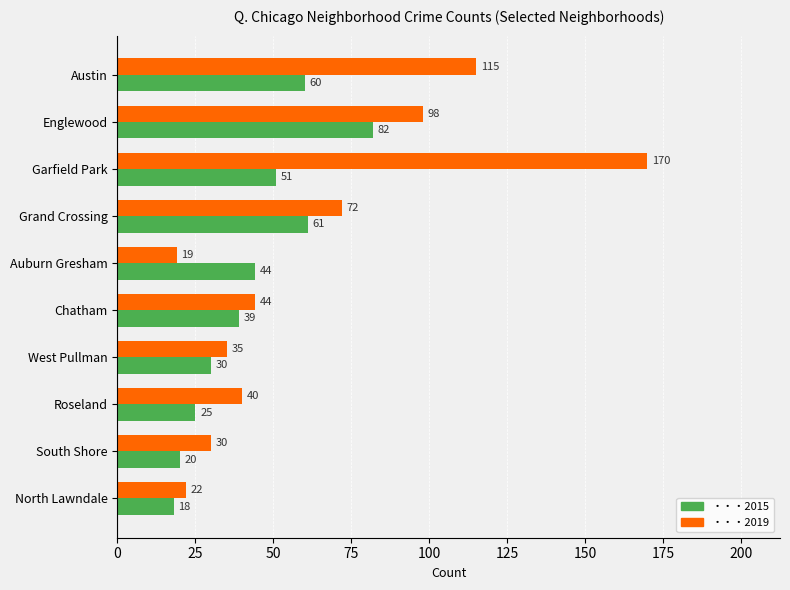

What is the spread (max minus min) of values at Garfield Park?

119